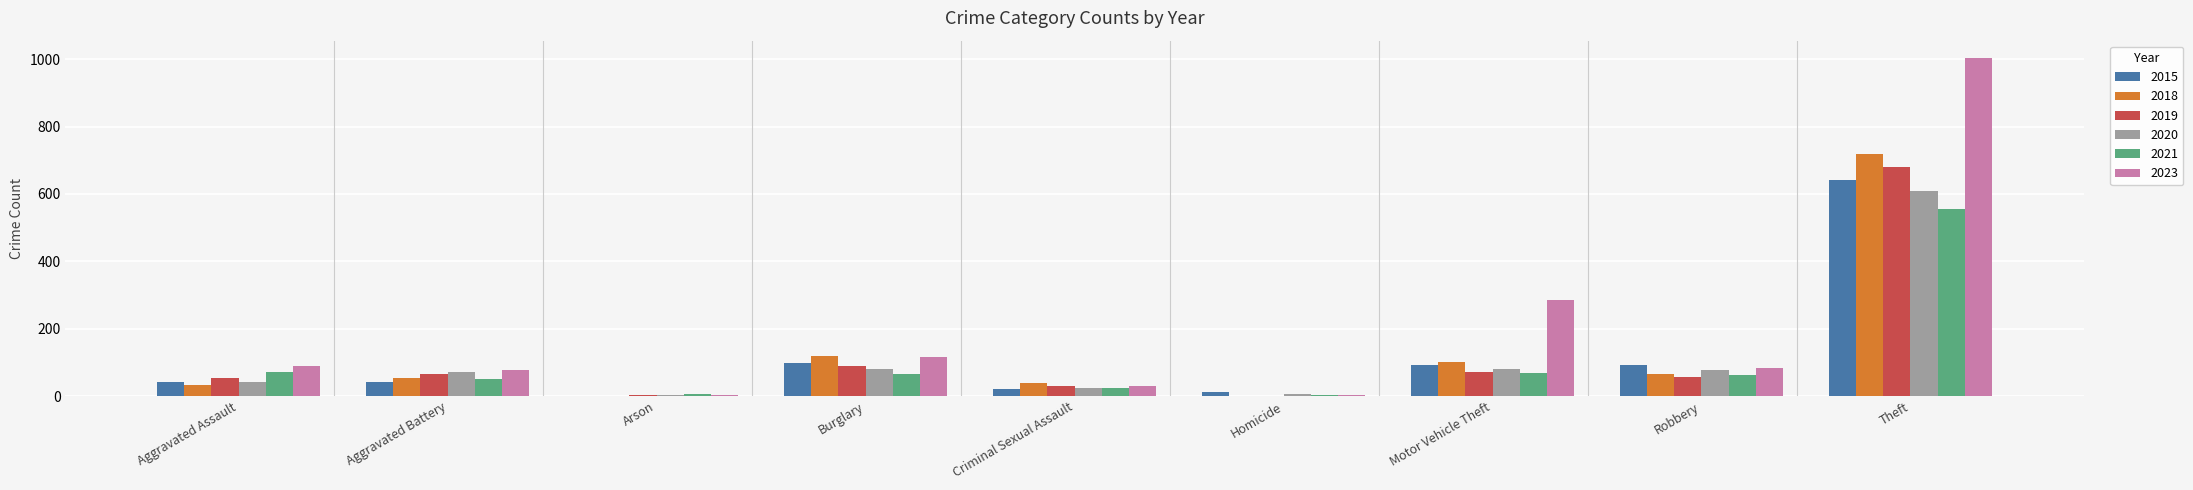

Between Burglary and Criminal Sexual Assault, which series saw the biggest shift?

2023